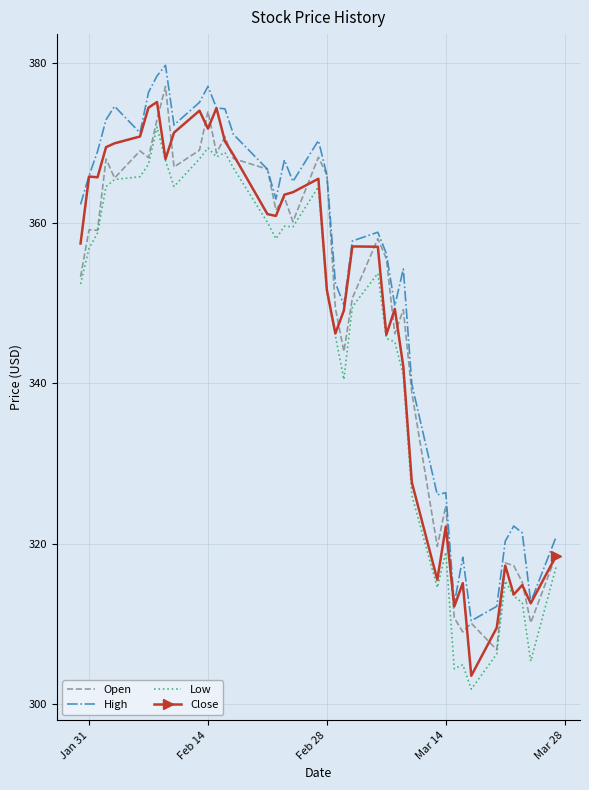

What is the minimum value shown in the chart?

301.9